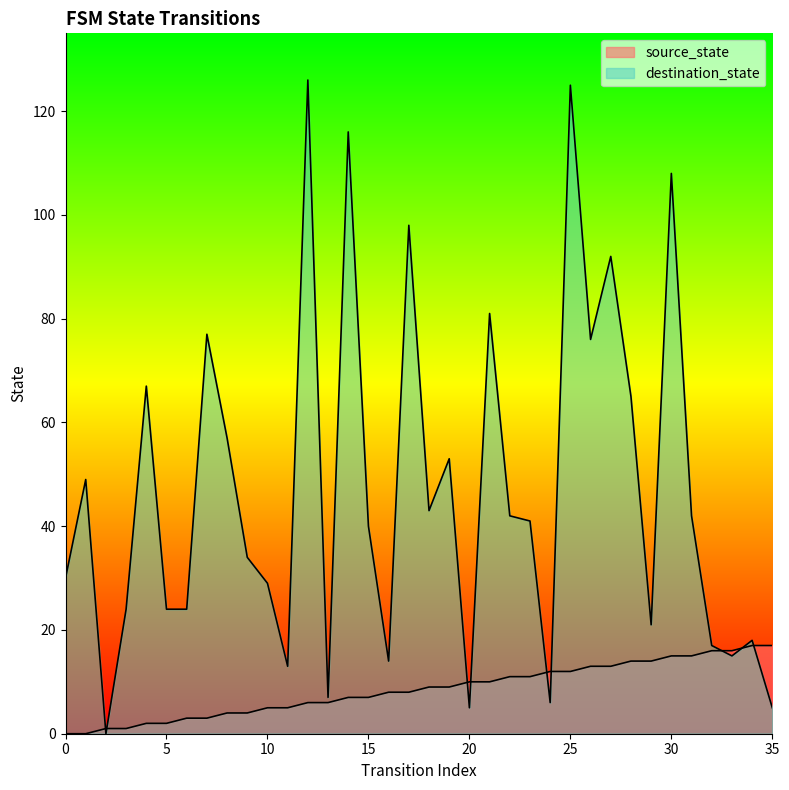

How many data points in source_state are above 9?

16